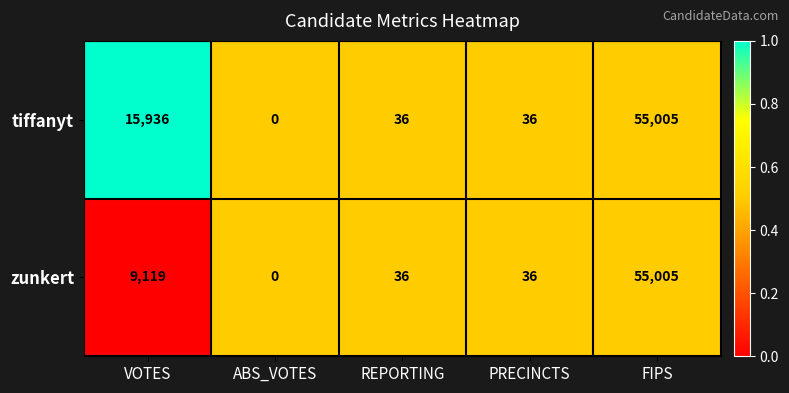

Rank the series by their average value, from lowest to highest.

zunkert, tiffanyt